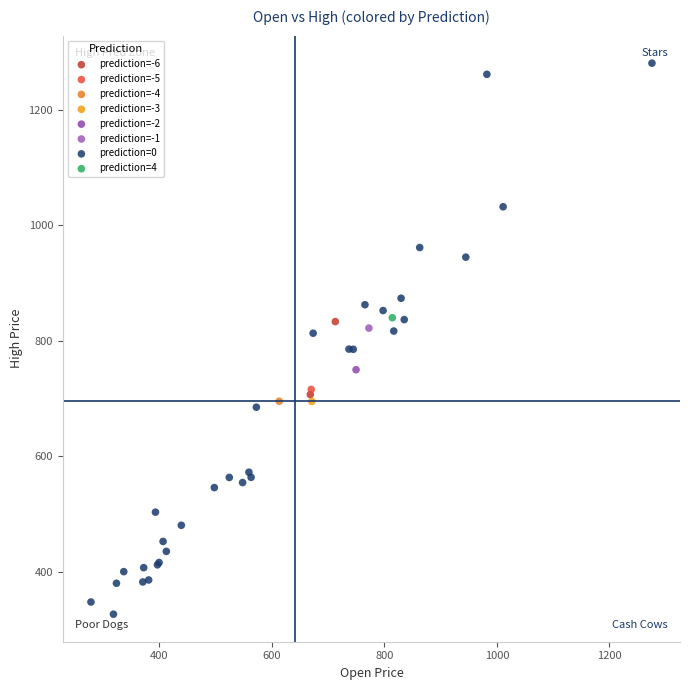

Which series reaches the maximum Y coordinate?

prediction=0